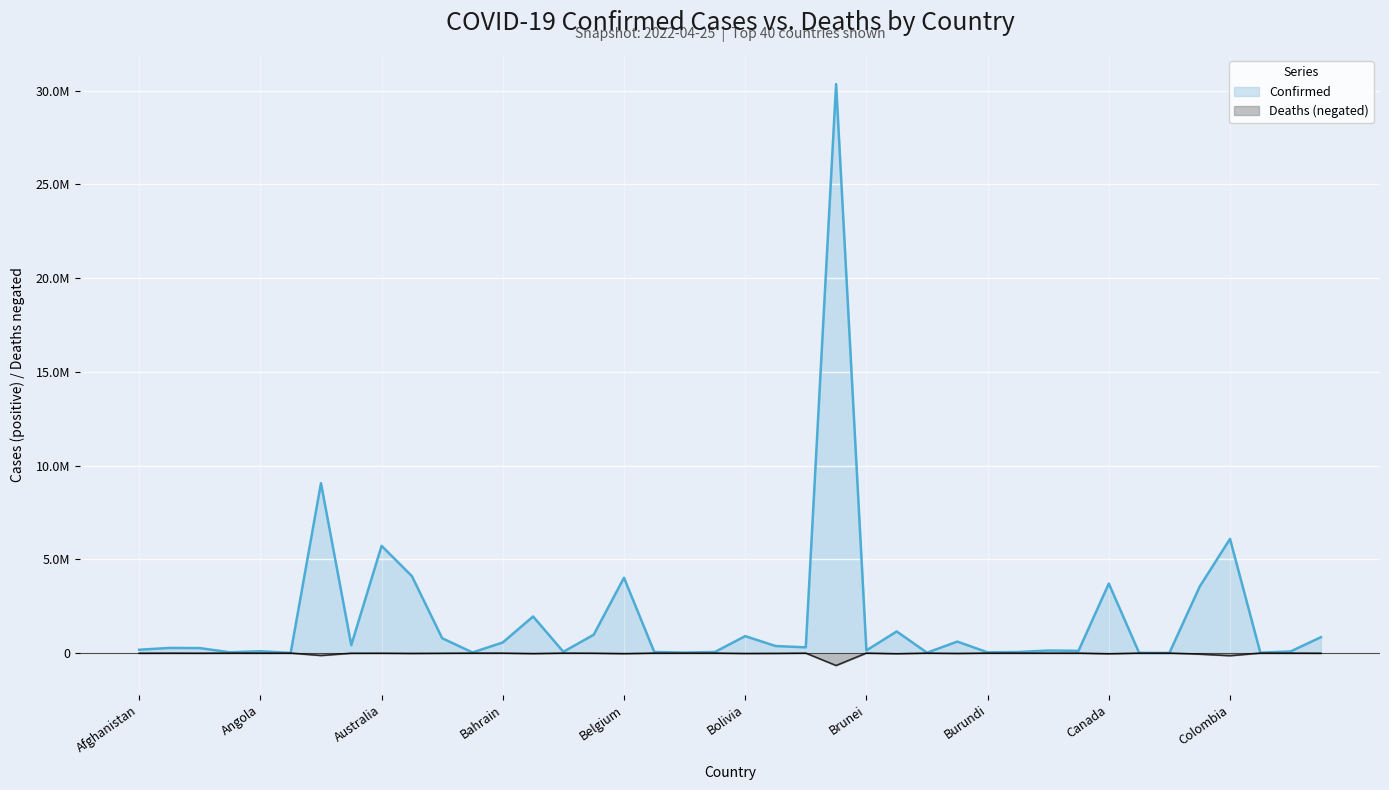

How many lines are shown in the chart?

2